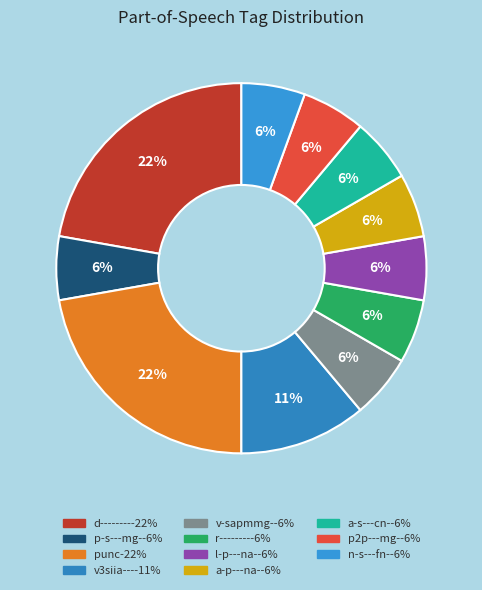

How many segments does this pie chart have?

11